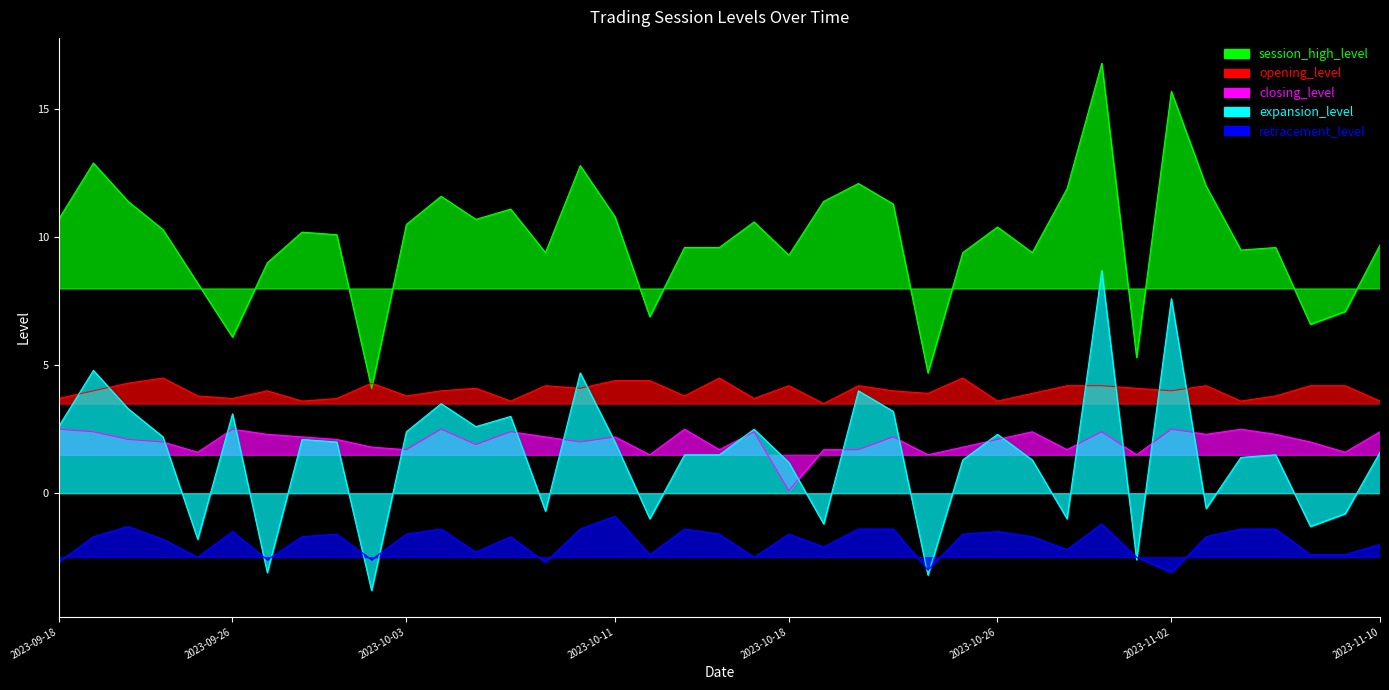

What value does the expansion_level series have at 2023-09-18?

2.6